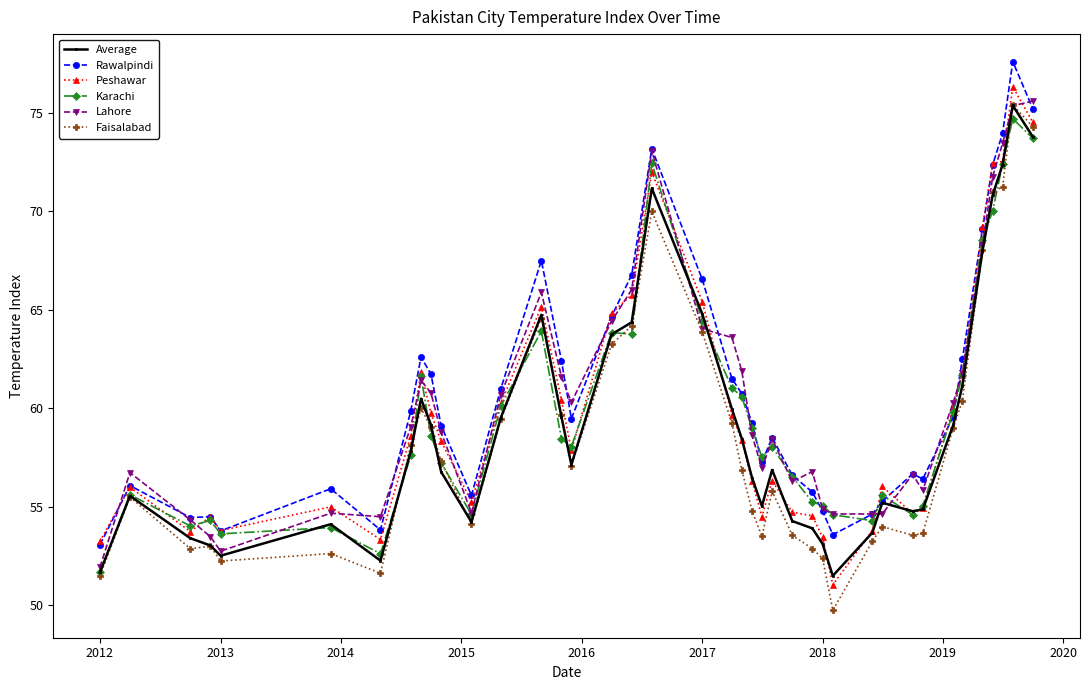

True or false: Karachi has more than 0 interior local peaks.

True